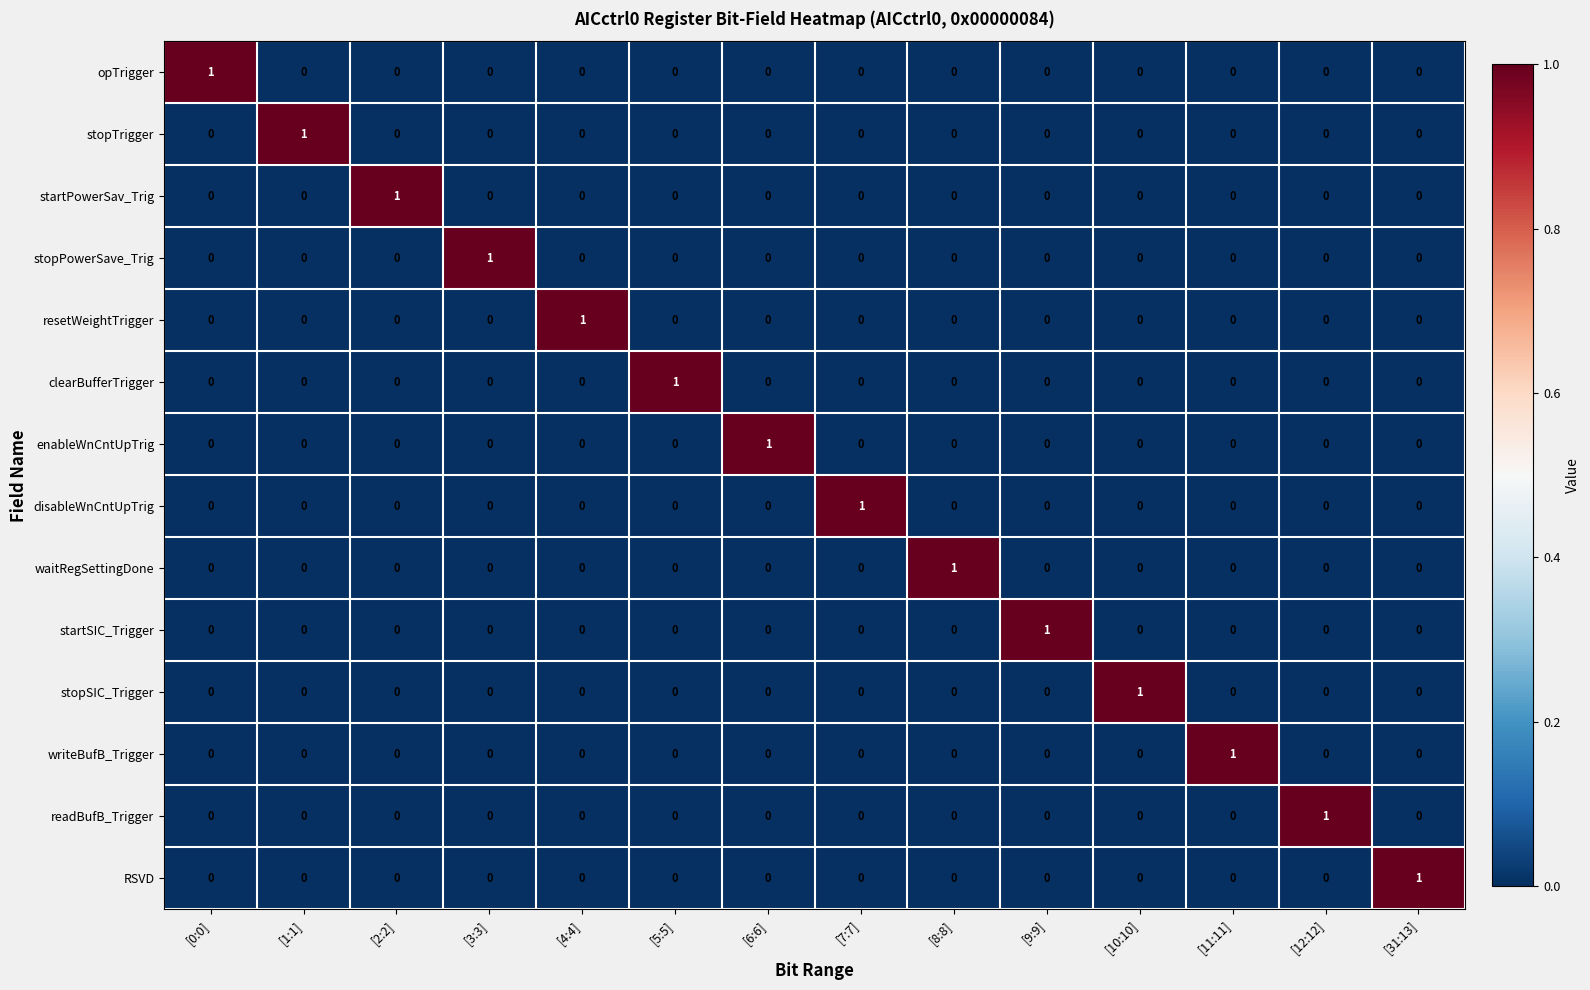

The value of disableWnCntUpTrig at [10:10] is 0. True or false?

True